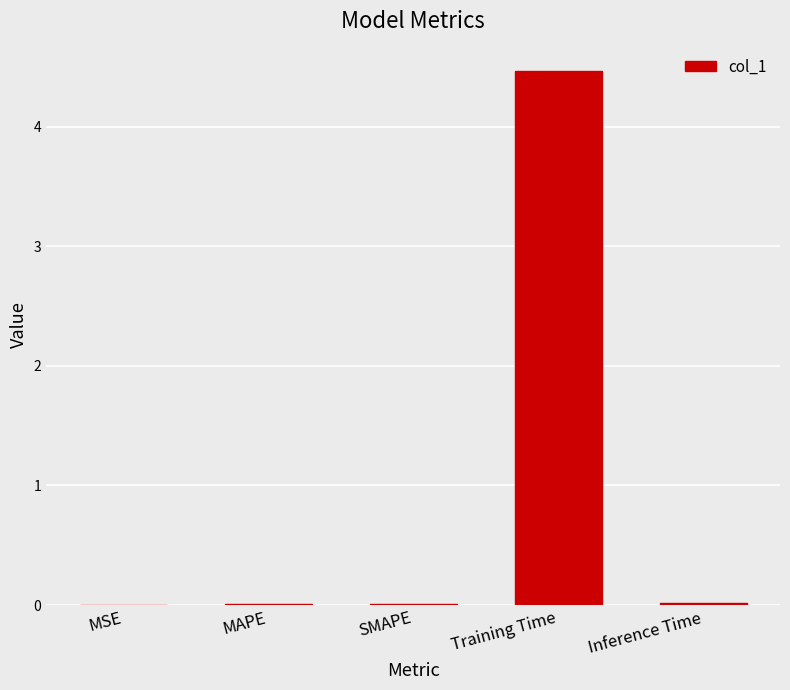

The value at SMAPE is 0.0. True or false?

True